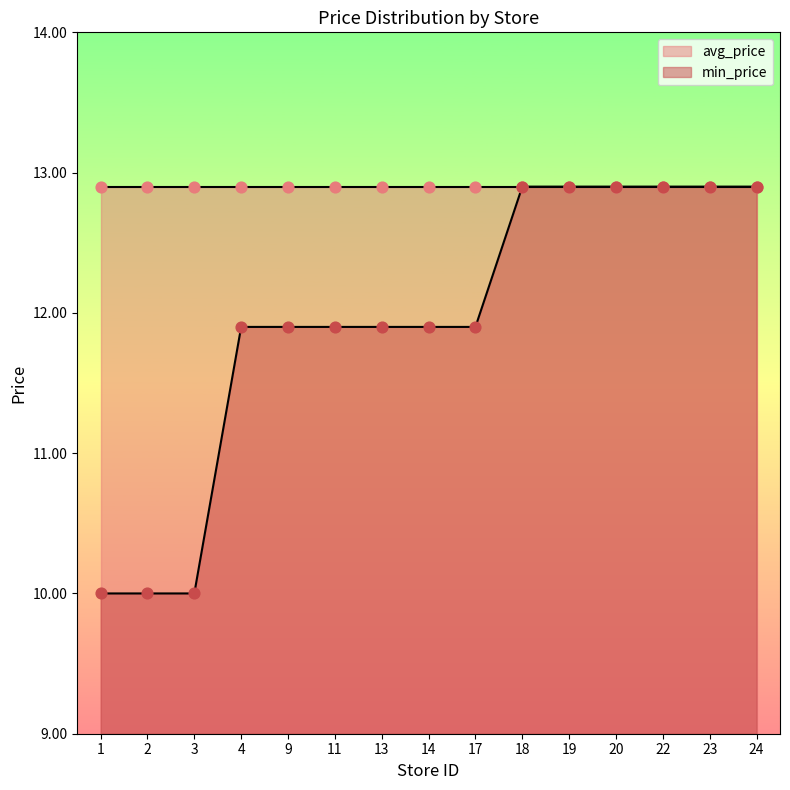

Which has a higher value, 17 or 23?

23